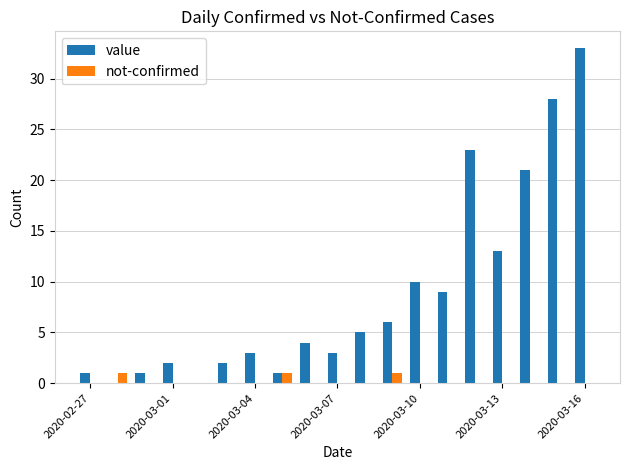

What is the greatest value displayed?

33